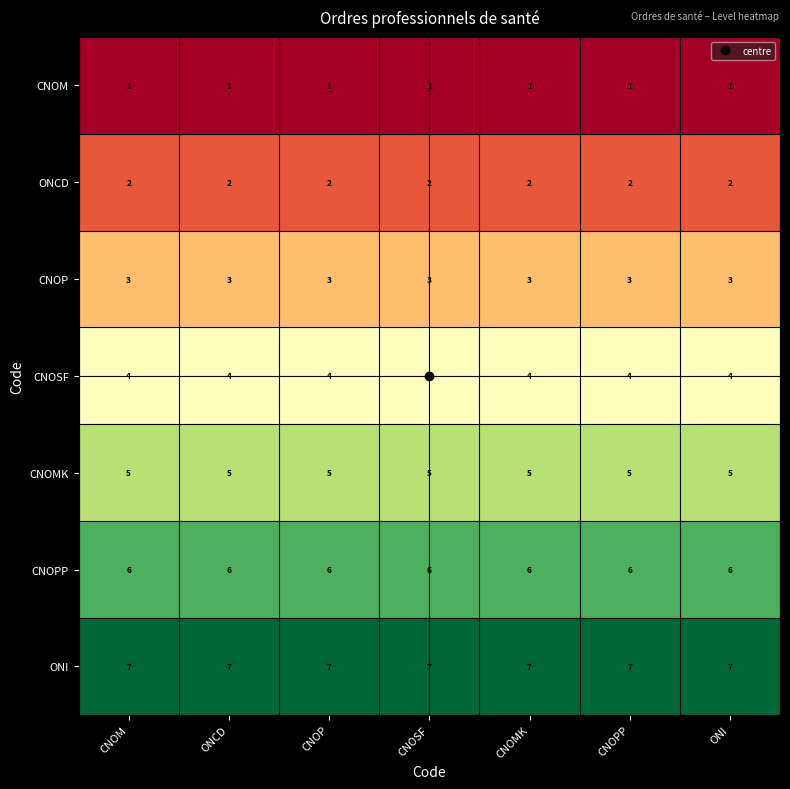

What is the difference between the highest and lowest values at CNOSF?

6